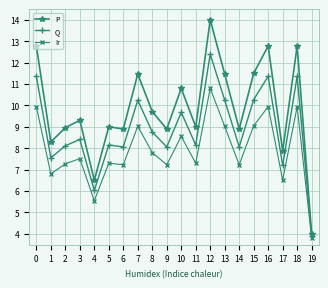

True or false: Ir and Q intersect in this chart.

False